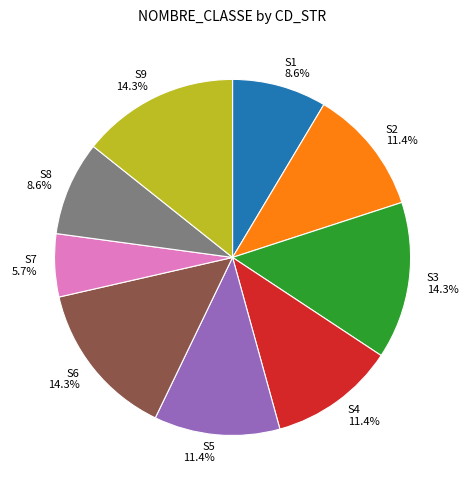

To the nearest percent, what is the average slice percentage?

11%